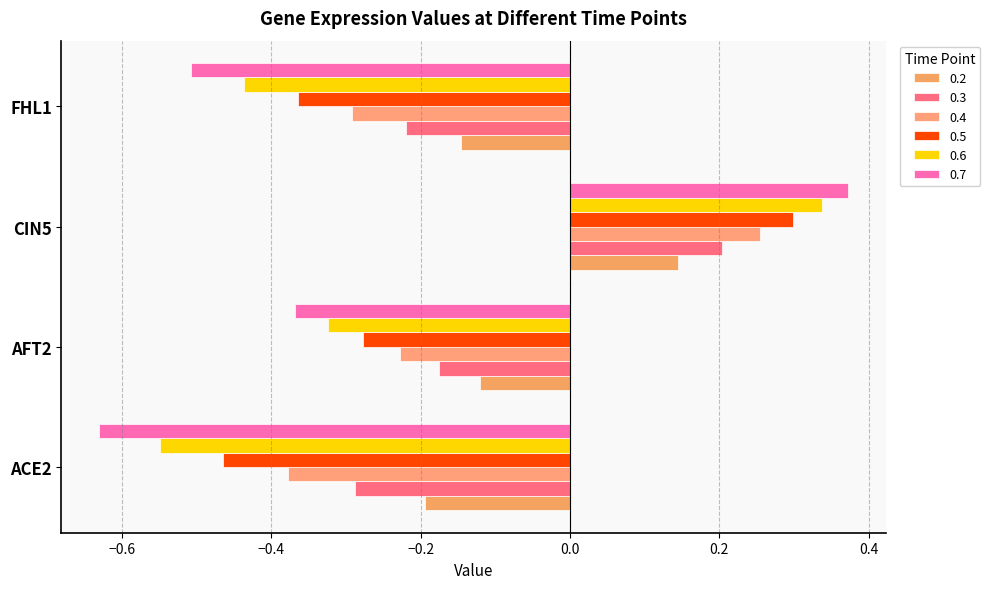

Reading left to right, transcribe all the data shown in this chart.

0.2: ACE2=-0.2	AFT2=-0.1	CIN5=0.1	FHL1=-0.1
0.3: ACE2=-0.3	AFT2=-0.2	CIN5=0.2	FHL1=-0.2
0.4: ACE2=-0.4	AFT2=-0.2	CIN5=0.3	FHL1=-0.3
0.5: ACE2=-0.5	AFT2=-0.3	CIN5=0.3	FHL1=-0.4
0.6: ACE2=-0.5	AFT2=-0.3	CIN5=0.3	FHL1=-0.4
0.7: ACE2=-0.6	AFT2=-0.4	CIN5=0.4	FHL1=-0.5